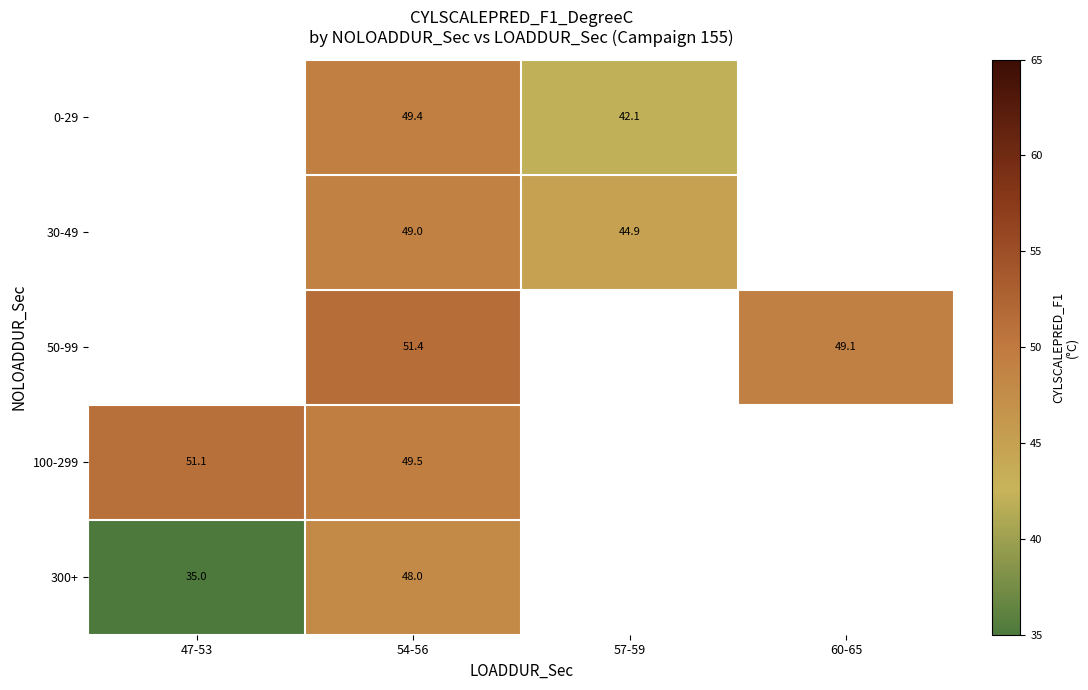

What is the smallest value displayed?

35.0